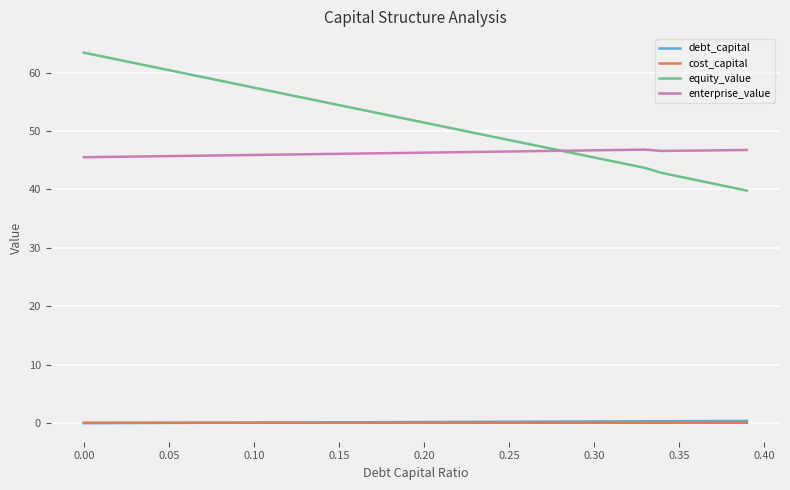

Which series has the largest total across all categories?

equity_value